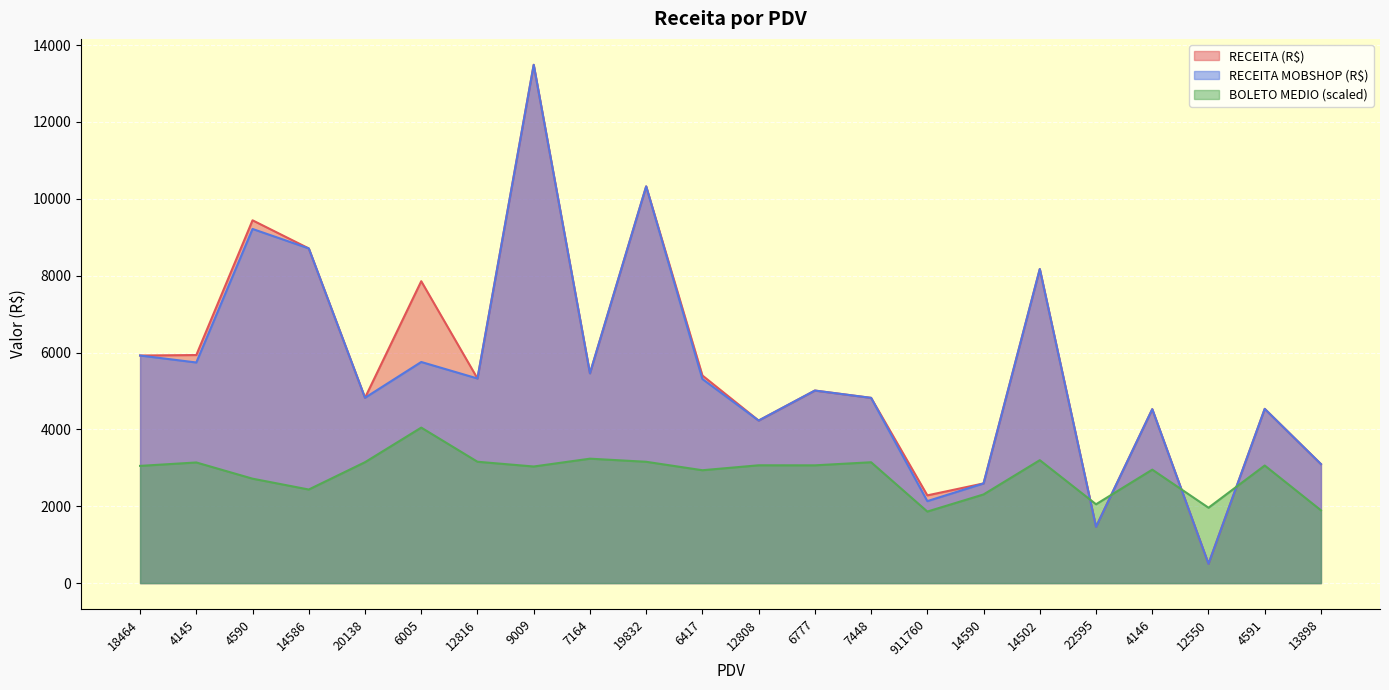

Reading left to right, extract all data points from this chart.

RECEITA (R$): 5922.0	5934.5	9440.7	8709.2	4822.4	7856.0	5324.3	13487.1	5459.1	10323.0	5402.3	4229.3	5010.4	4820.1	2282.7	2593.6	8171.9	1467.1	4525.5	501.1	4533.5	3096.4
RECEITA MOBSHOP (R$): 5922.0	5740.9	9215.5	8709.2	4822.4	5753.8	5324.3	13487.1	5459.1	10323.0	5310.6	4229.3	5010.4	4820.1	2133.0	2593.6	8171.9	1463.2	4525.5	501.1	4533.5	3096.4
BOLETO MEDIO: 3050.0	3139.1	2717.1	2435.0	3146.1	4046.1	3157.7	3034.0	3237.6	3156.8	2936.9	3065.7	3064.4	3144.6	1861.5	2307.2	3198.7	2050.9	2952.3	1961.6	3059.5	1893.8